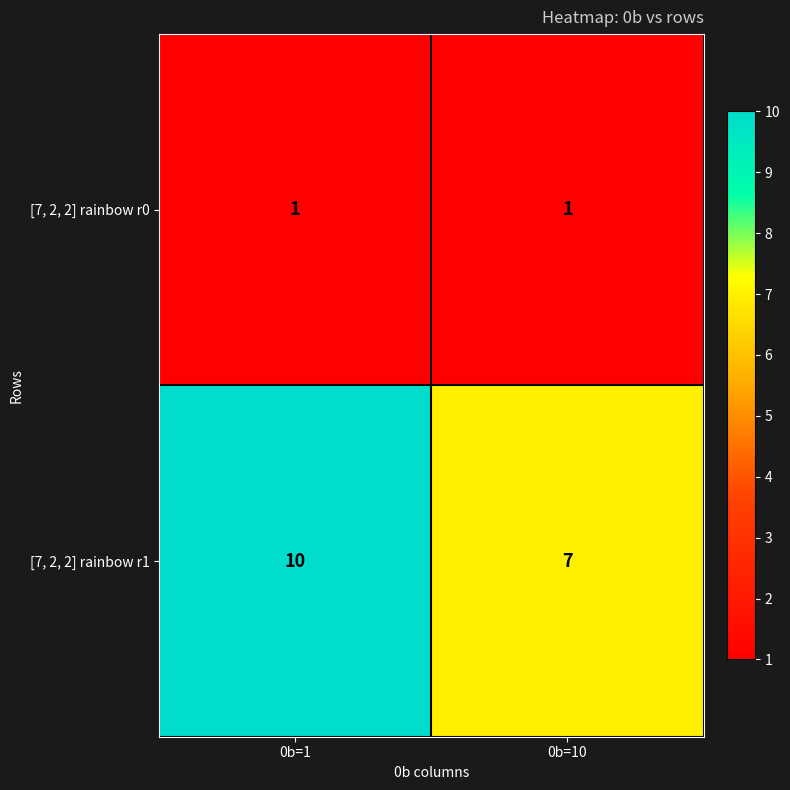

Reading left to right, transcribe all the data shown in this chart.

[7, 2, 2] rainbow r0: 0b=1=1	0b=10=1
[7, 2, 2] rainbow r1: 0b=1=10	0b=10=7